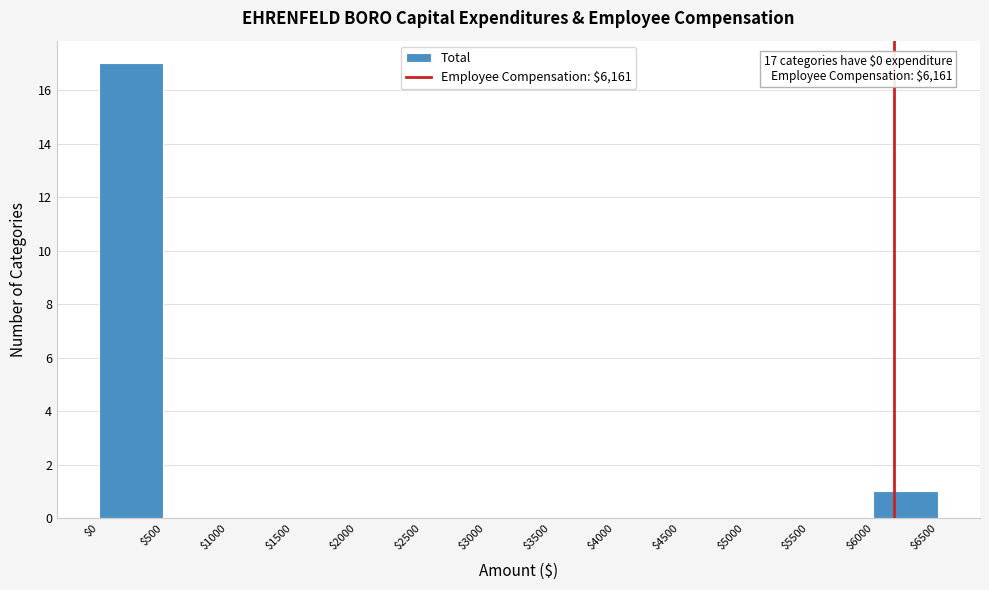

Over which range of the x-axis is the bar tallest?

$0 to $500